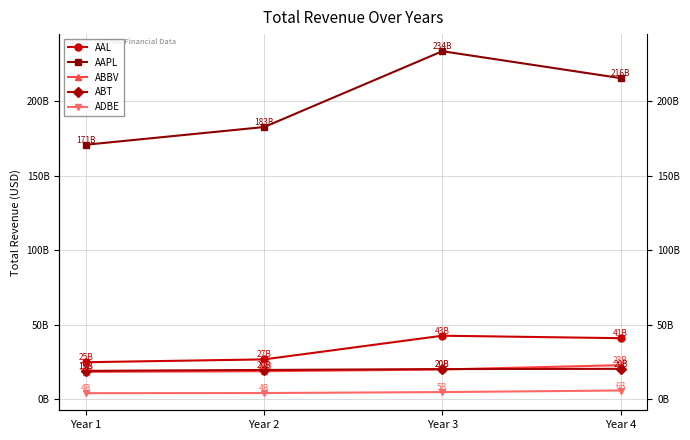

Which label corresponds to the largest value in the chart?

Year 3